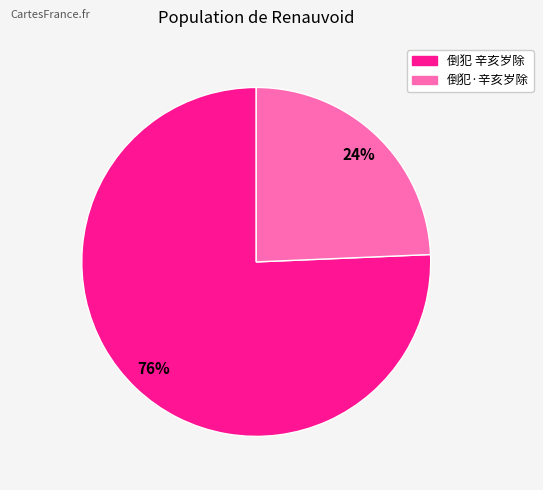

Which category has the biggest portion of the pie?

倒犯 辛亥岁除